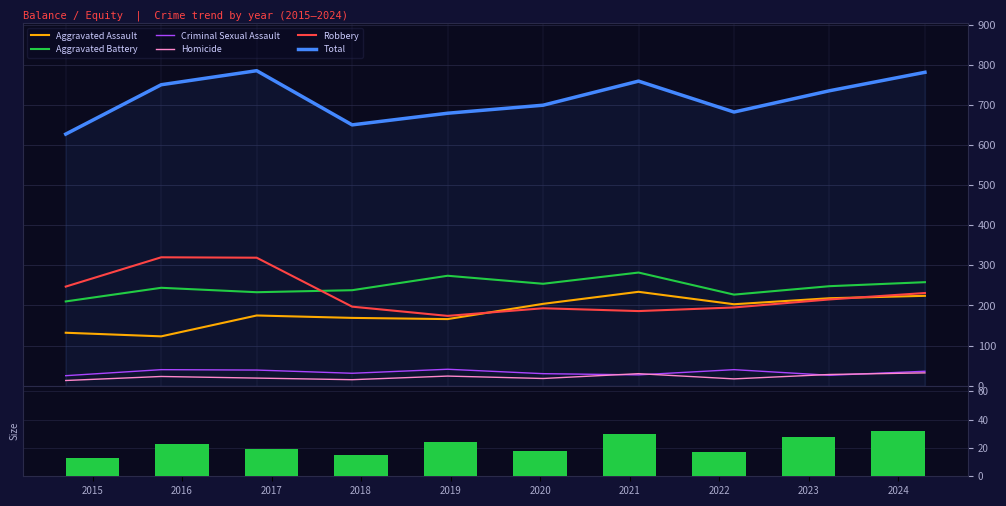

What are all the series names shown in the legend?

Aggravated Assault, Aggravated Battery, Criminal Sexual Assault, Homicide, Robbery, Total